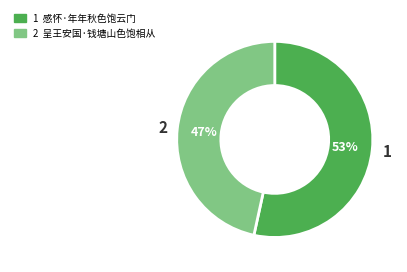

Is there any slice that represents more than half of the pie?

Yes